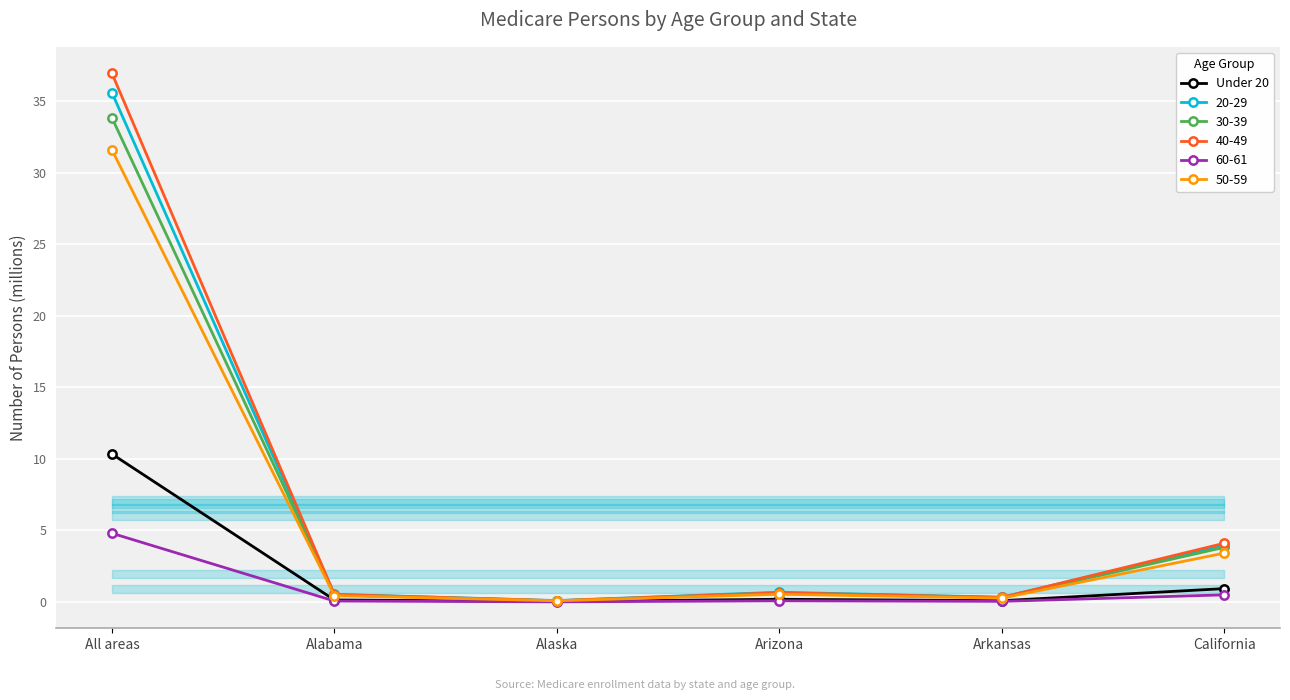

True or false: there are more than 0 points higher than both neighbors.

True